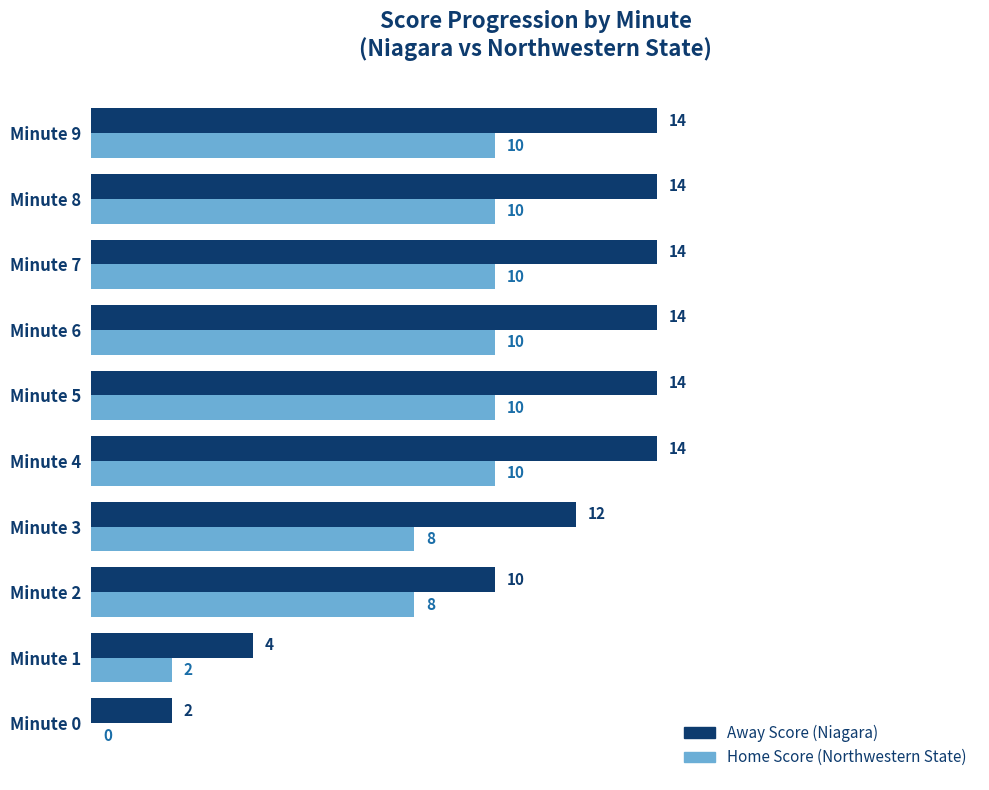

What is the maximum value shown in the chart?

14